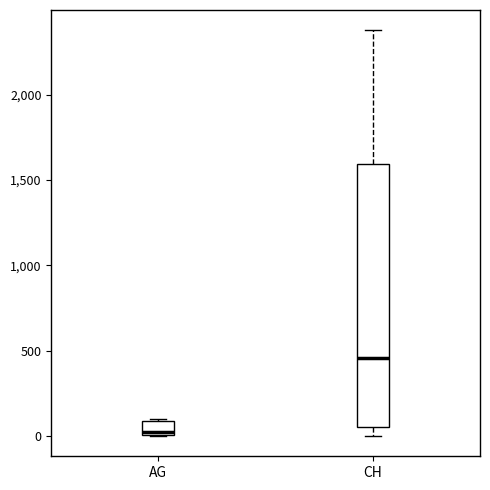

Which box is the tallest, from its lower edge to its upper edge?

CH